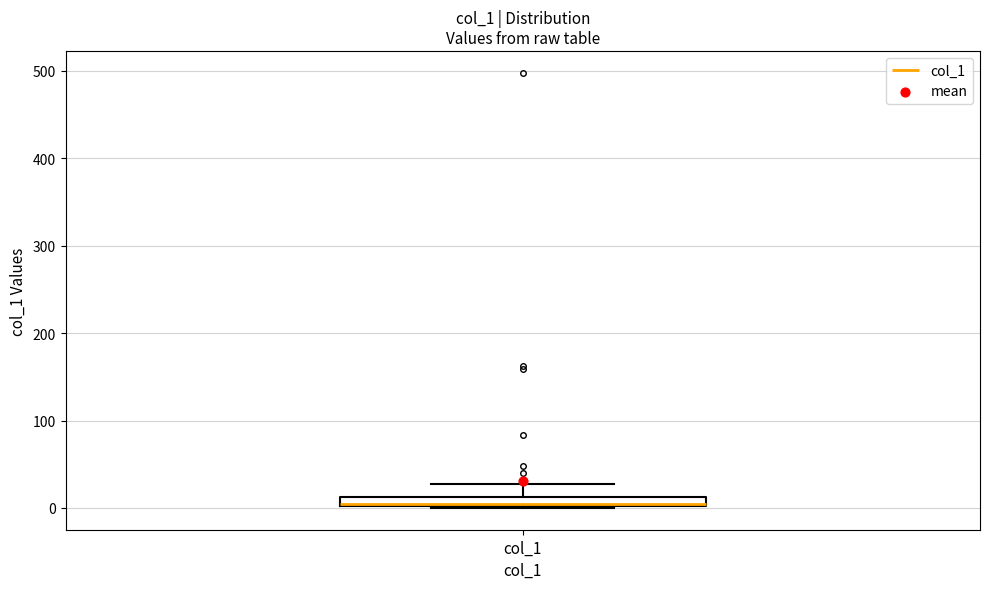

Where is the lower edge of the box for col_1 on the y-axis? The values are not printed on the chart, so give them approximately, as read against the axis.

0